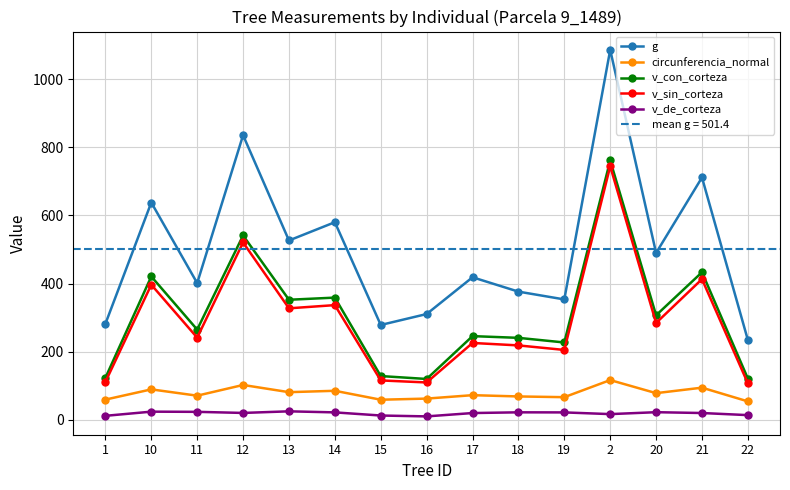

What position from the right is 1?

15